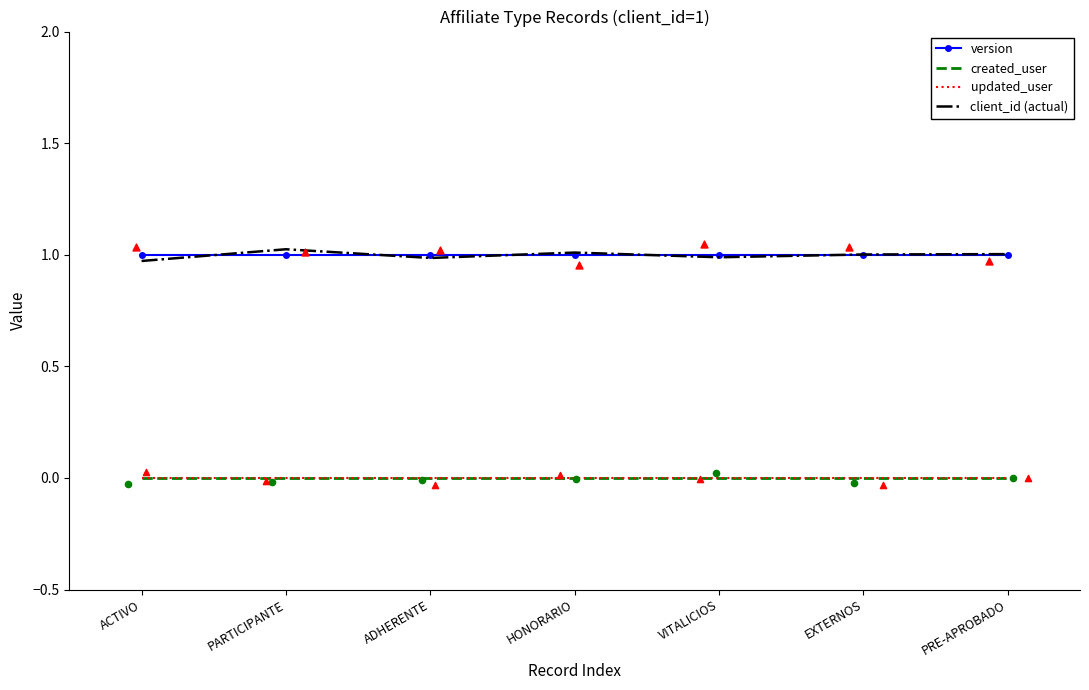

What is the total value across all series at VITALICIOS?

2.0